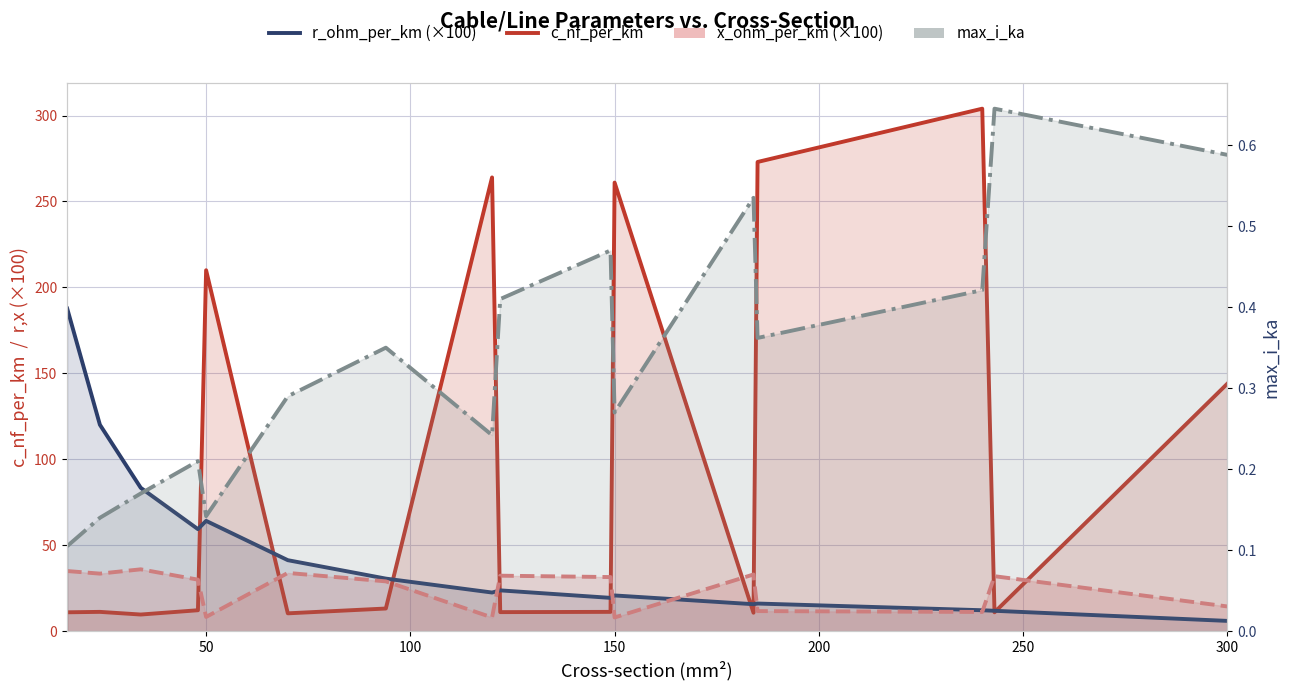

Which series has the largest range (max minus min)?

c_nf_per_km